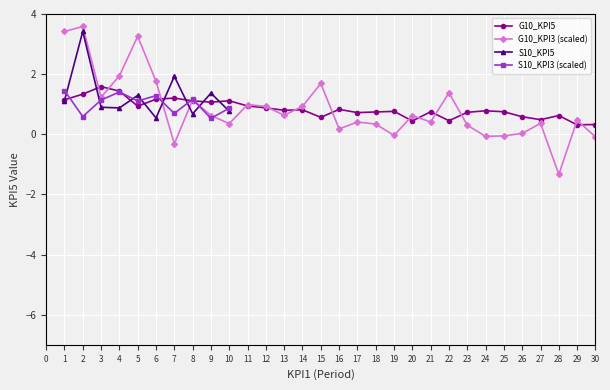

True or false: G10_KPI3 and G10_KPI5 intersect in this chart.

True